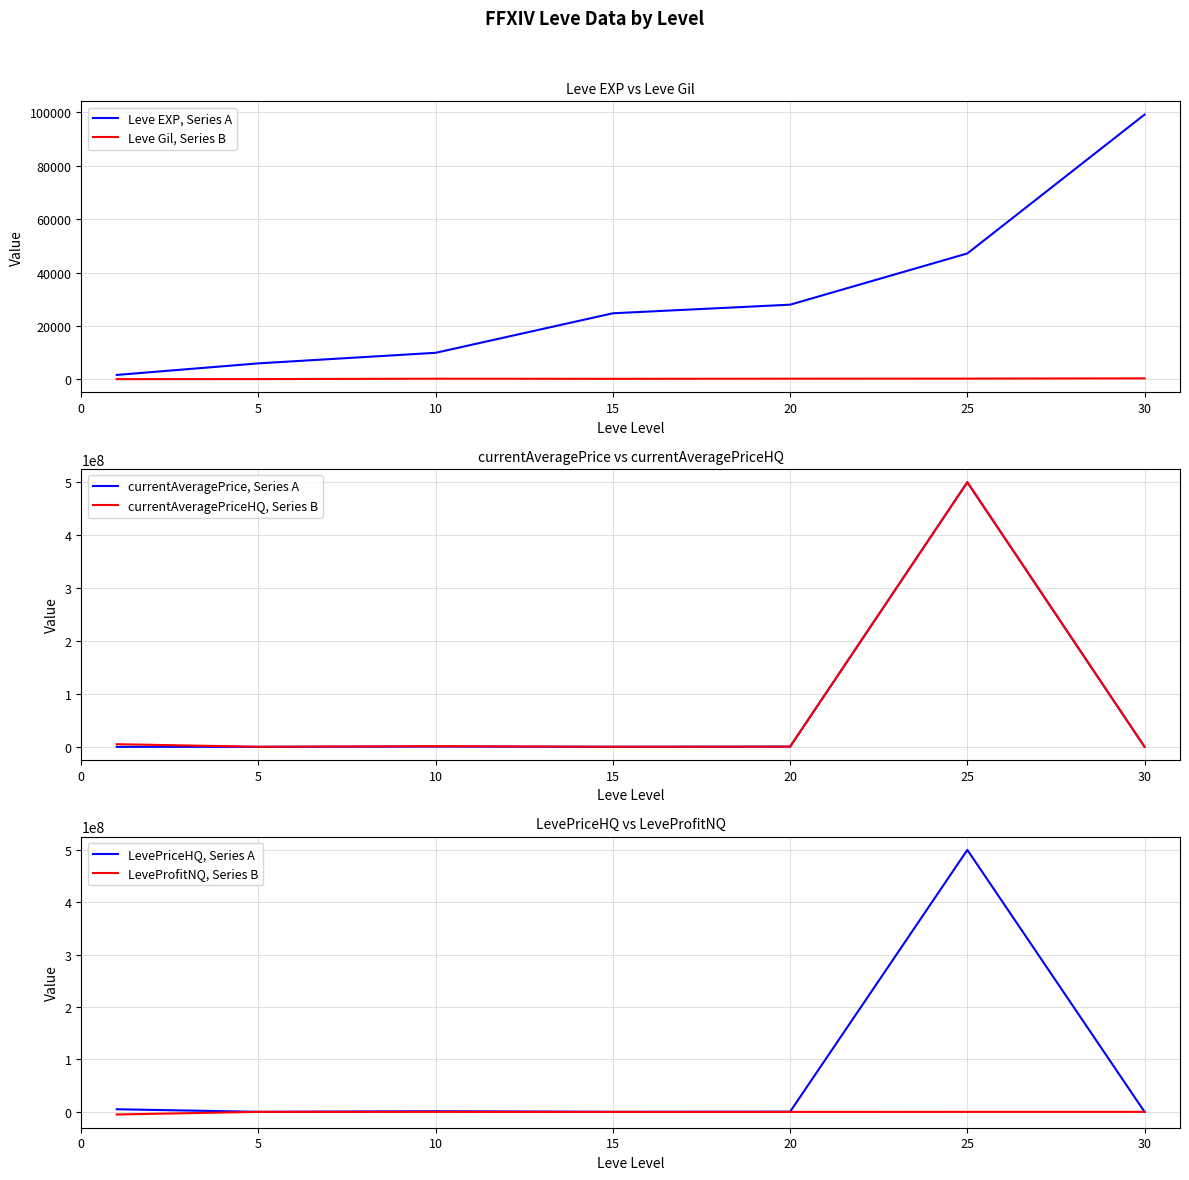

What are all the series names shown in the legend?

Leve EXP, Series A, Leve Gil, Series B, currentAveragePrice, Series A, currentAveragePriceHQ, Series B, LevePriceHQ, Series A, LeveProfitNQ, Series B